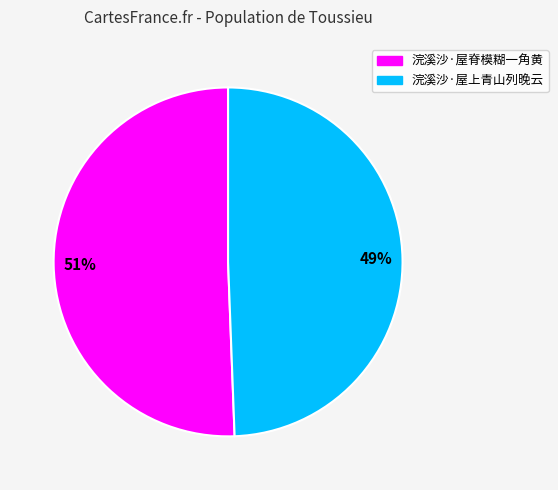

To the nearest percent, what is the average slice percentage?

50%